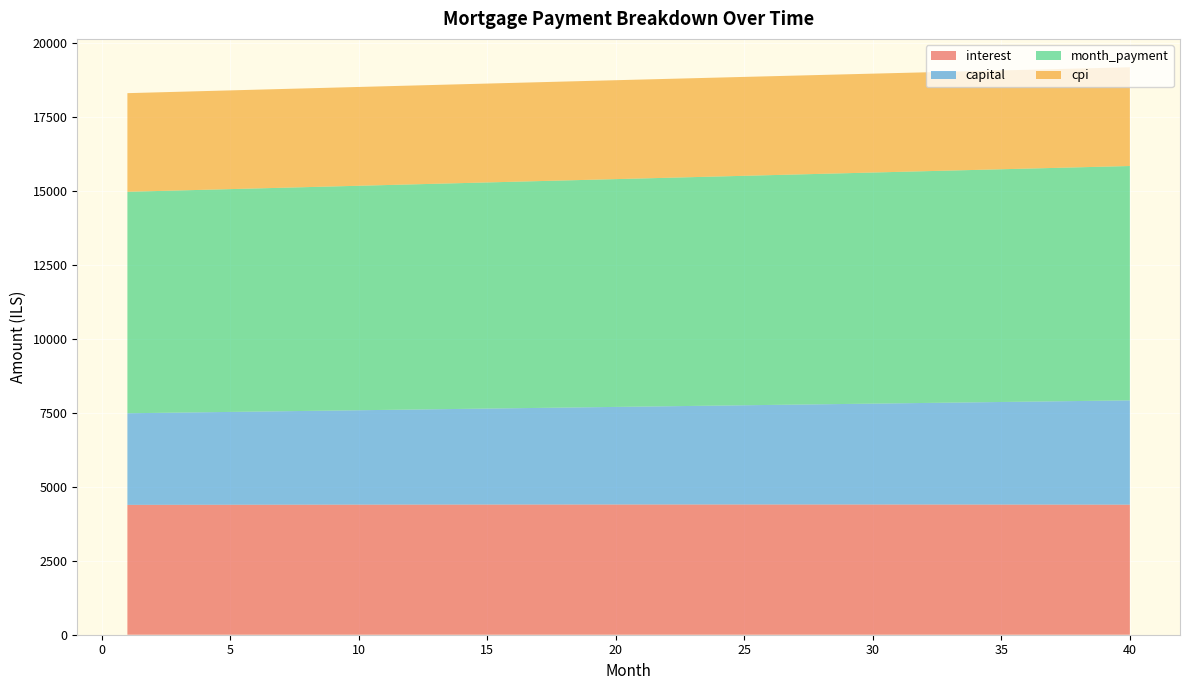

Reading right to left, list all the values displayed in this chart.

interest: 4396.3	4397.1	4397.8	4398.4	4399.1	4399.6	4400.1	4400.6	4401.0	4401.3	4401.6	4401.9	4402.1	4402.2	4402.3	4402.4	4402.4	4402.3	4402.2	4402.1	4401.9	4401.6	4401.3	4401.0	4400.6	4400.2	4399.7	4399.2	4398.7	4398.1	4397.4	4396.7	4396.0	4395.2	4394.4	4393.5	4392.6	4391.6	4390.6	4389.6
capital: 3525.9	3514.1	3502.5	3490.8	3479.2	3467.7	3456.2	3444.7	3433.2	3421.8	3410.5	3399.1	3387.8	3376.6	3365.4	3354.2	3343.0	3331.9	3320.9	3309.8	3298.8	3287.9	3276.9	3266.1	3255.2	3244.4	3233.6	3222.9	3212.2	3201.5	3190.9	3180.3	3169.7	3159.2	3148.7	3138.2	3127.8	3117.4	3107.0	3096.7
month_payment: 7922.2	7911.2	7900.3	7889.3	7878.3	7867.3	7856.3	7845.2	7834.2	7823.1	7812.1	7801.0	7789.9	7778.8	7767.7	7756.5	7745.4	7734.2	7723.1	7711.9	7700.7	7689.5	7678.3	7667.1	7655.8	7644.6	7633.4	7622.1	7610.8	7599.5	7588.3	7577.0	7565.7	7554.3	7543.0	7531.7	7520.4	7509.0	7497.7	7486.3
cpi: 3337.8	3338.4	3339.0	3339.6	3340.1	3340.5	3340.9	3341.3	3341.7	3342.0	3342.2	3342.5	3342.7	3342.8	3342.9	3343.0	3343.0	3343.0	3343.0	3342.9	3342.8	3342.7	3342.5	3342.3	3342.0	3341.7	3341.4	3341.0	3340.7	3340.2	3339.8	3339.3	3338.7	3338.2	3337.6	3337.0	3336.3	3335.6	3334.9	3334.1